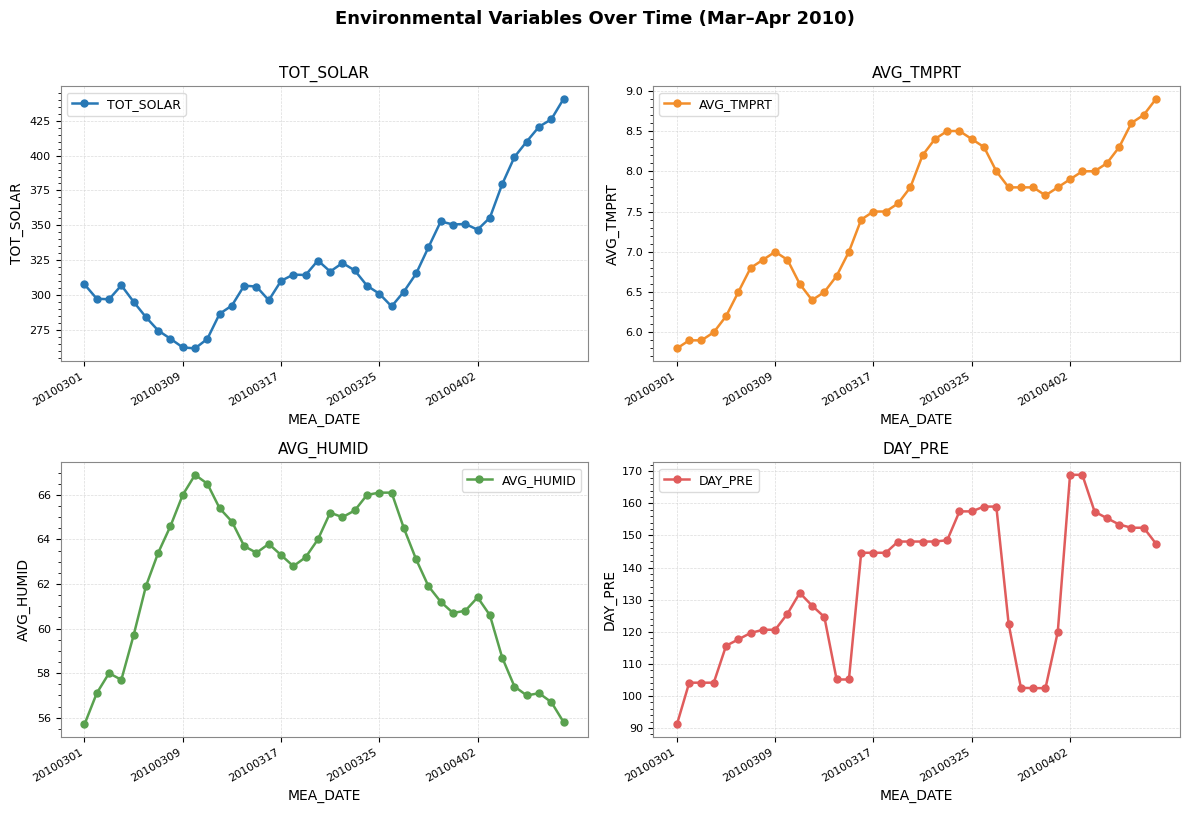

What is the highest value of the TOT_SOLAR series?

440.7